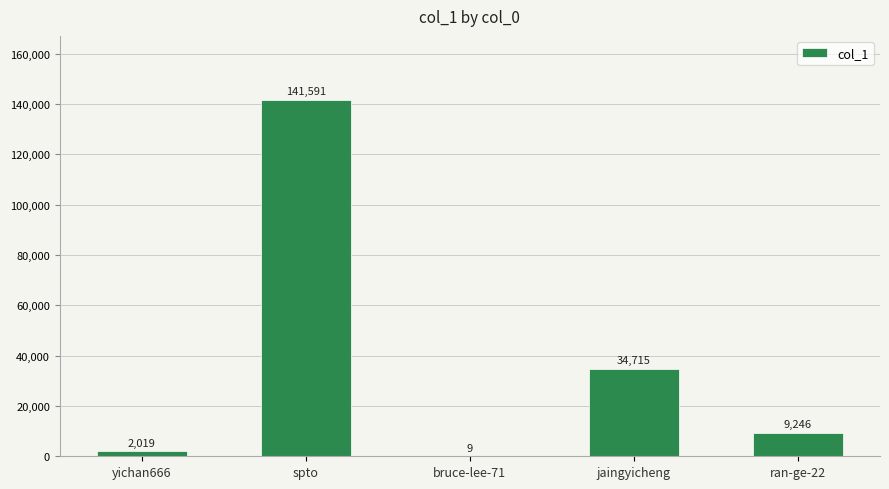

What is the maximum value shown in the chart?

141591